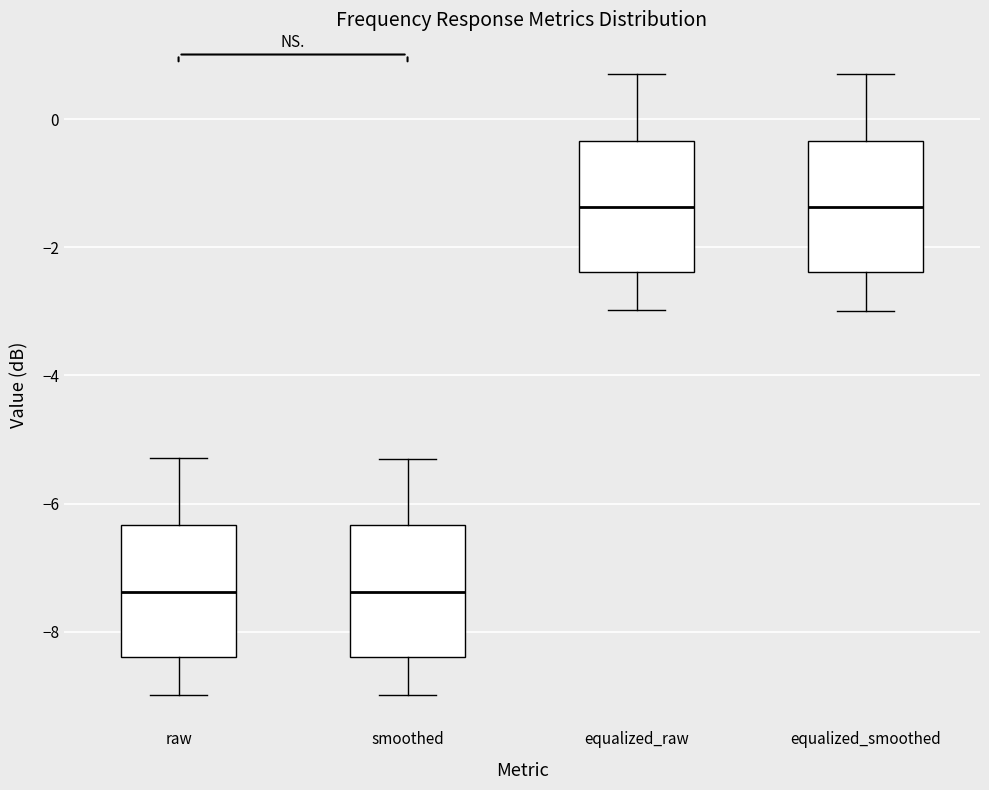

Where does the lower whisker of the box for equalized_smoothed end on the y-axis? The values are not printed on the chart, so give them approximately, as read against the axis.

-3.0